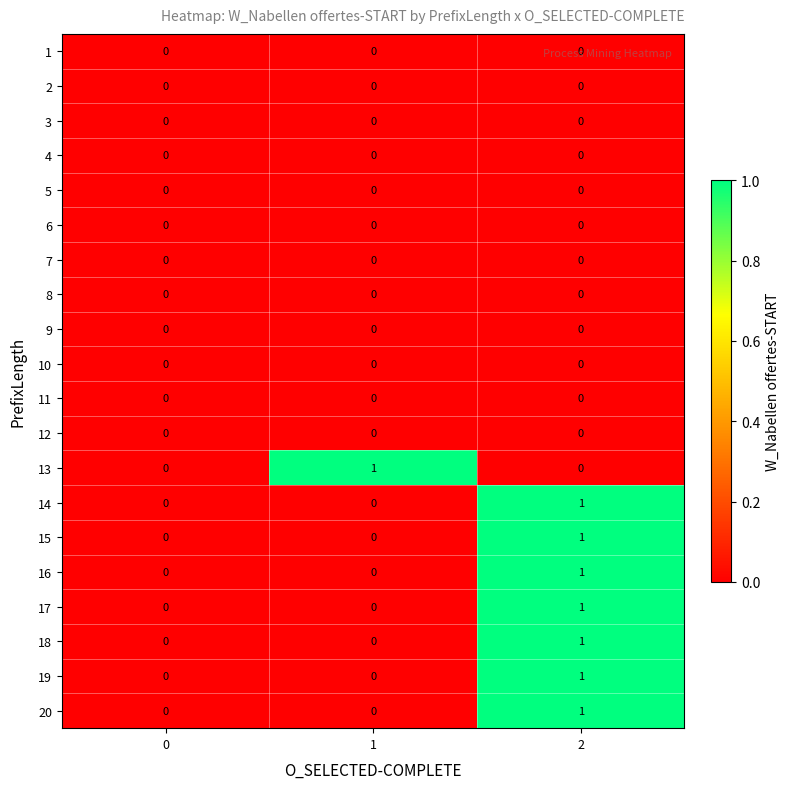

Is it true that 18 equals 1 at 2?

True